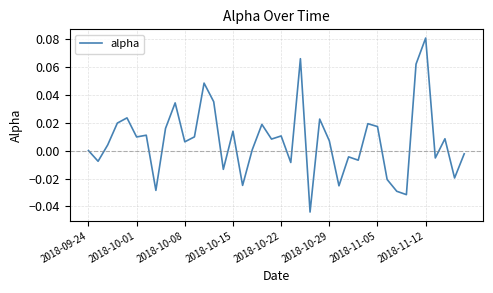

Reading left to right, transcribe all the data shown in this chart.

0.0	-0.0	0.0	0.0	0.0	0.0	0.0	-0.0	0.0	0.0	0.0	0.0	0.0	0.0	-0.0	0.0	-0.0	0.0	0.0	0.0	0.0	-0.0	0.1	-0.0	0.0	0.0	-0.0	-0.0	-0.0	0.0	0.0	-0.0	-0.0	-0.0	0.1	0.1	-0.0	0.0	-0.0	-0.0